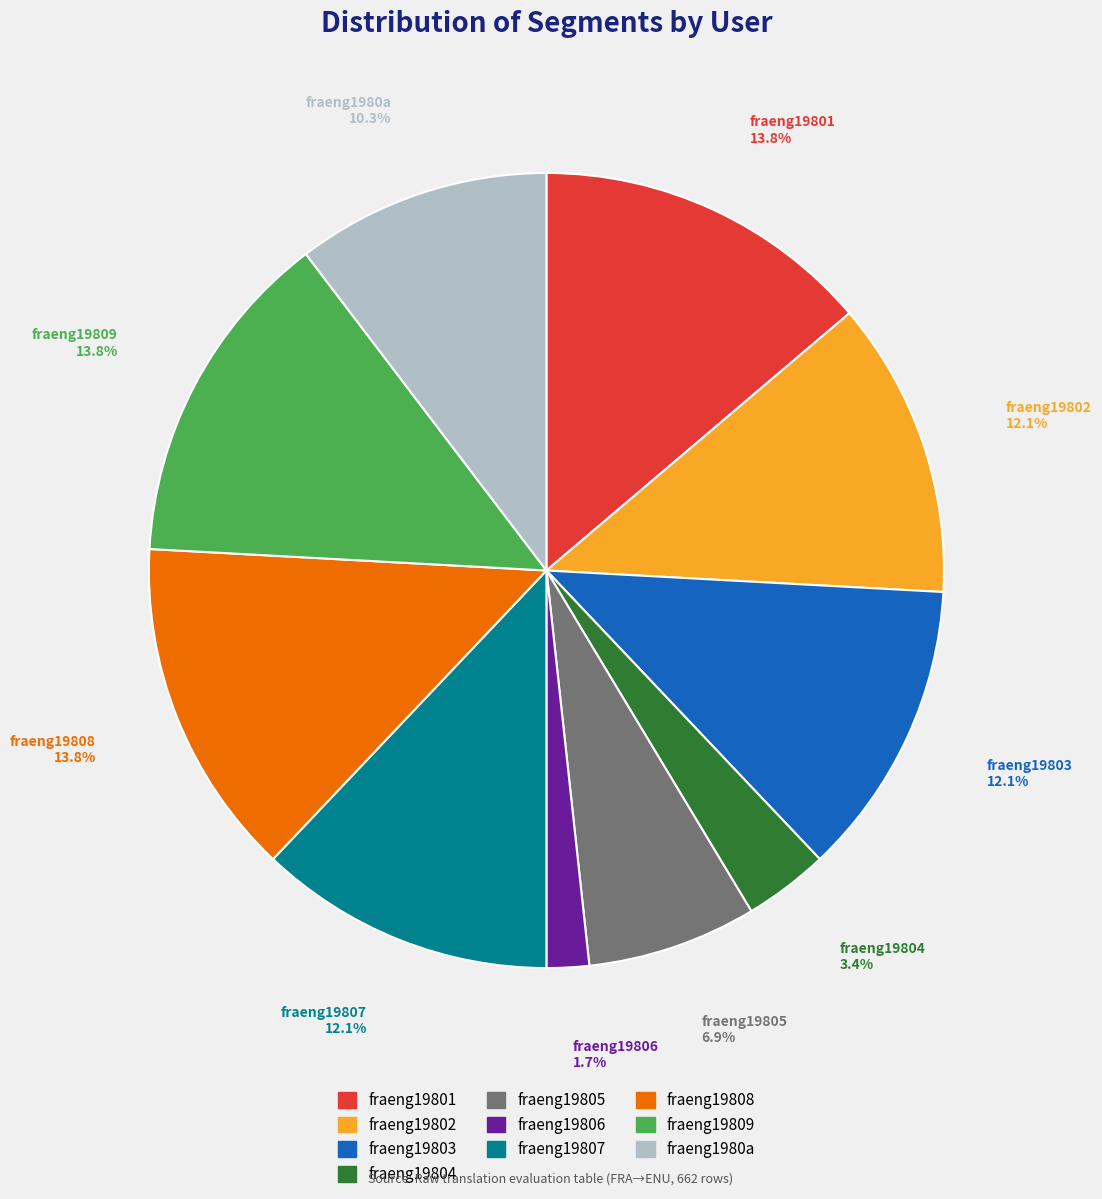

What is the smallest slice in the pie chart?

fraeng19806